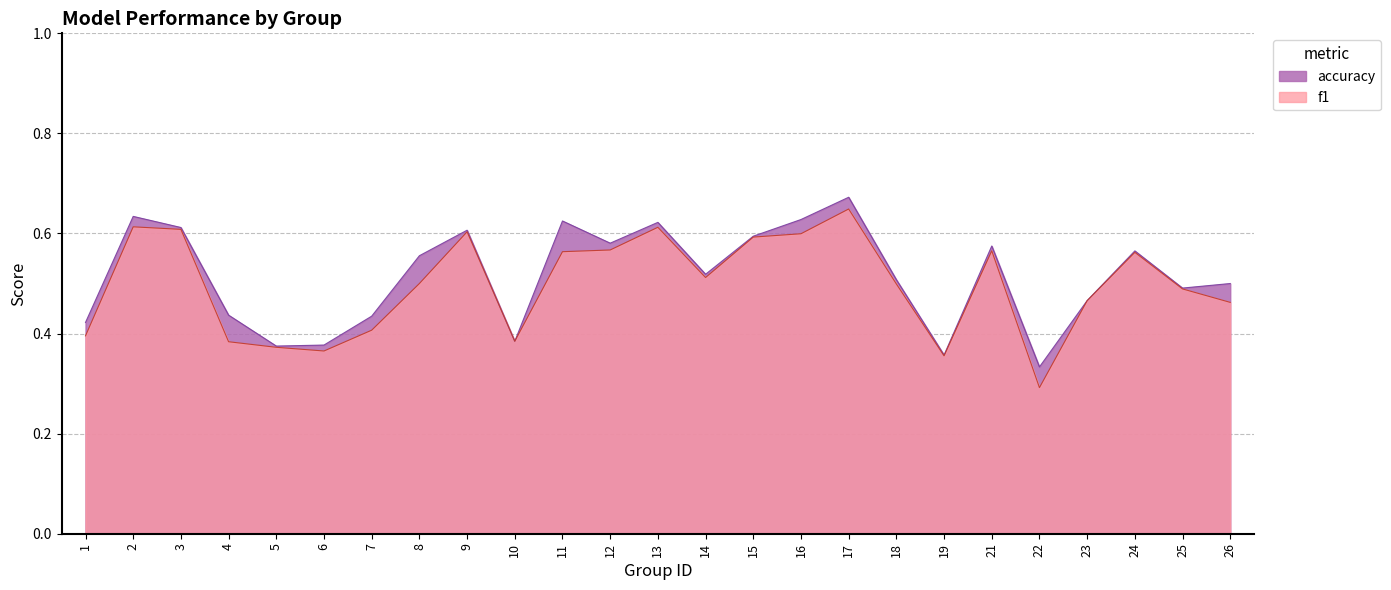

Reading left to right, extract all data points from this chart.

f1: 0.4	0.6	0.6	0.4	0.4	0.4	0.4	0.5	0.6	0.4	0.6	0.6	0.6	0.5	0.6	0.6	0.6	0.5	0.4	0.6	0.3	0.5	0.6	0.5	0.5
accuracy: 0.4	0.6	0.6	0.4	0.4	0.4	0.4	0.6	0.6	0.4	0.6	0.6	0.6	0.5	0.6	0.6	0.7	0.5	0.4	0.6	0.3	0.5	0.6	0.5	0.5